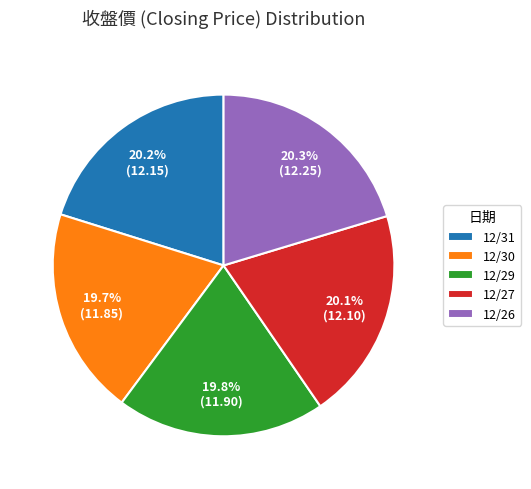

Combined, do 12/31 and 12/26 account for over 50%?

No